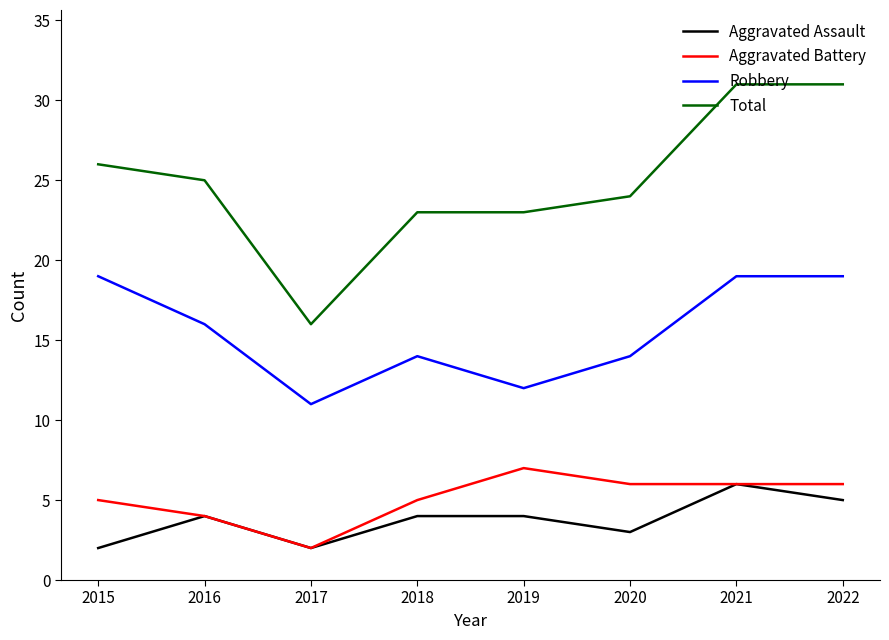

Which series has the largest range (max minus min)?

Total